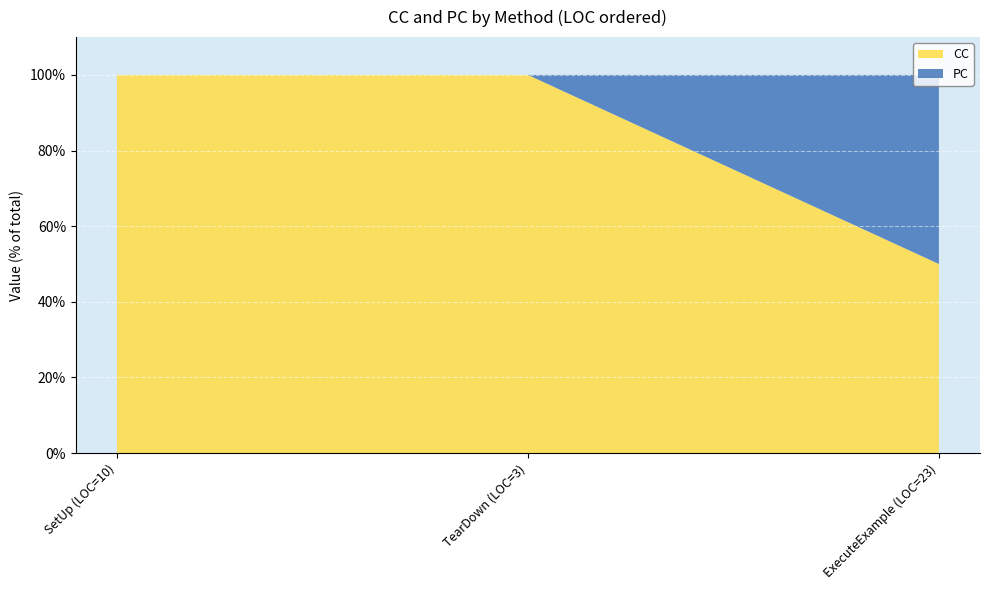

Reading left to right, list all the values displayed in this chart.

CC: 2	1	1
PC: 0	0	1